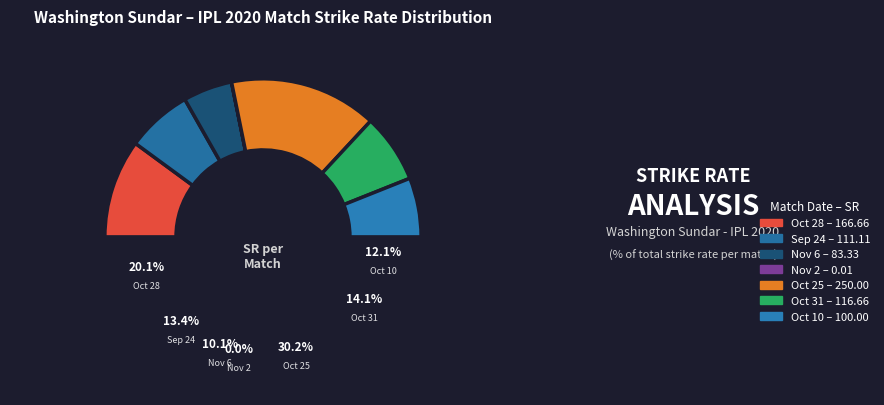

Which has a higher value, Sep 24 2020 or Oct 31 2020?

Oct 31 2020